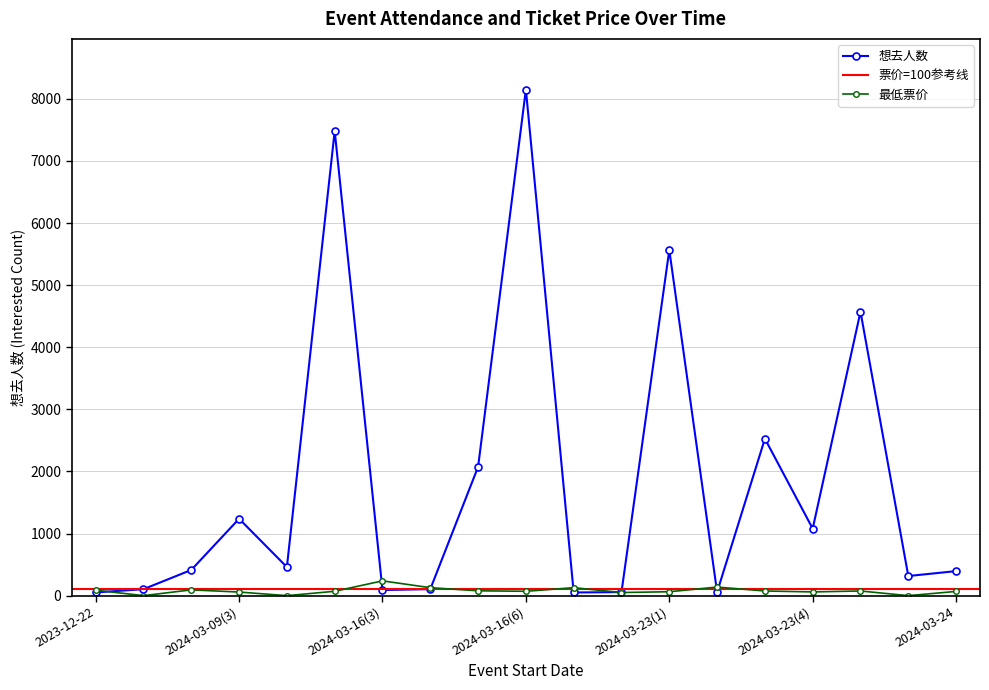

What is the sum of the 最低票价 values at 2024-03-16(6) and 2024-03-23(4)?

130.0